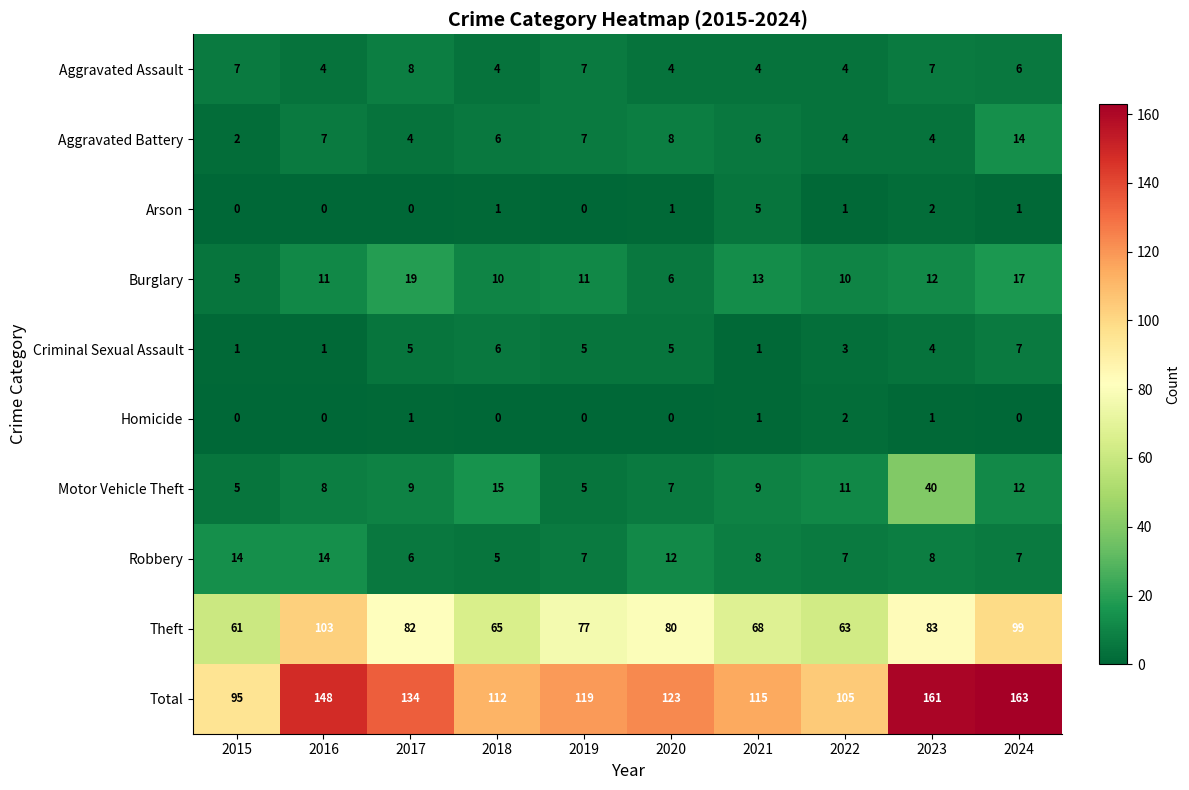

What is the greatest value displayed?

163